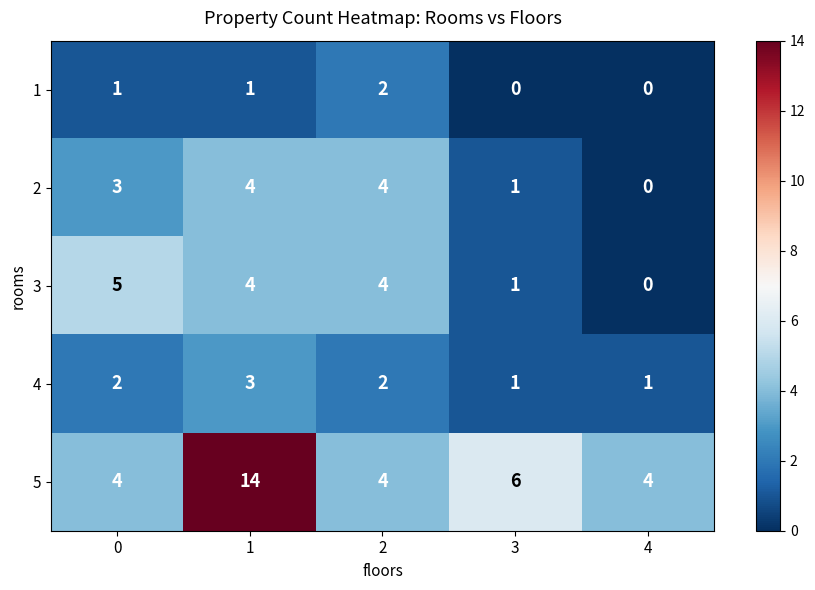

The 4 series shows 2 at 0. True or false?

True